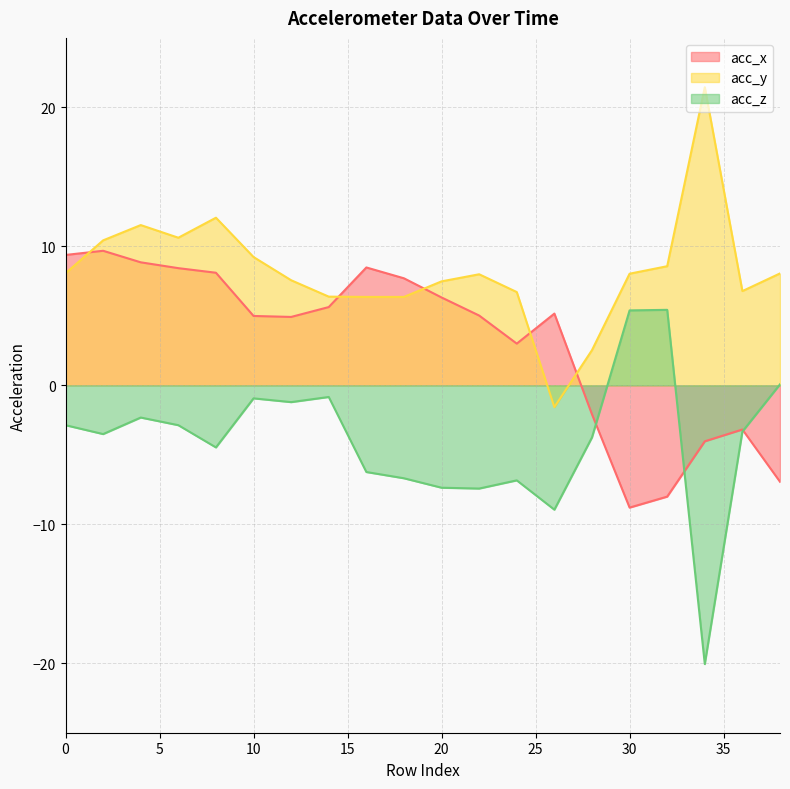

Does the chart display data point markers on the line(s)?

No